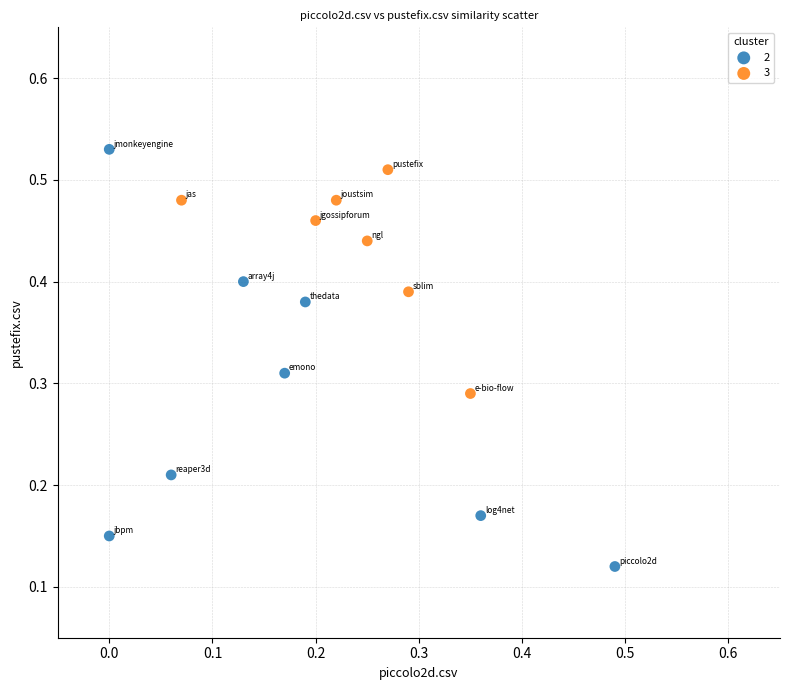

What are all the series names shown in the legend?

2, 3